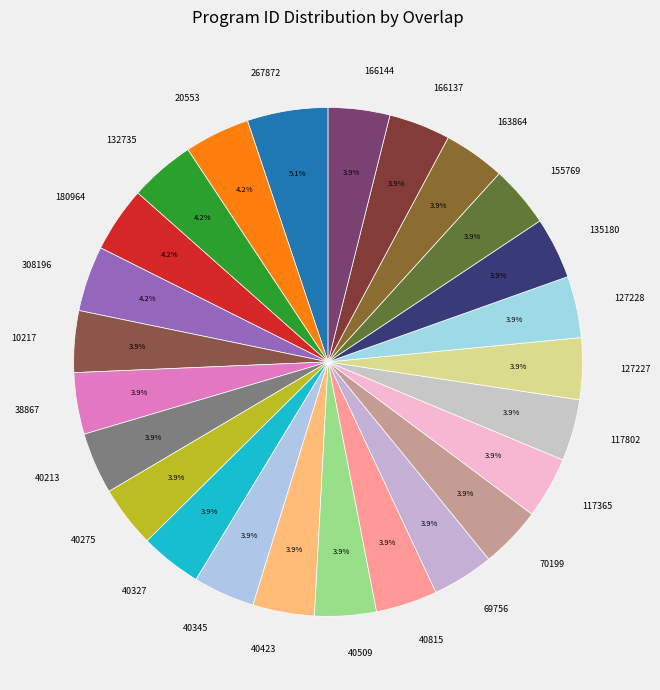

Combined, do 163864 and 38867 account for over 50%?

No